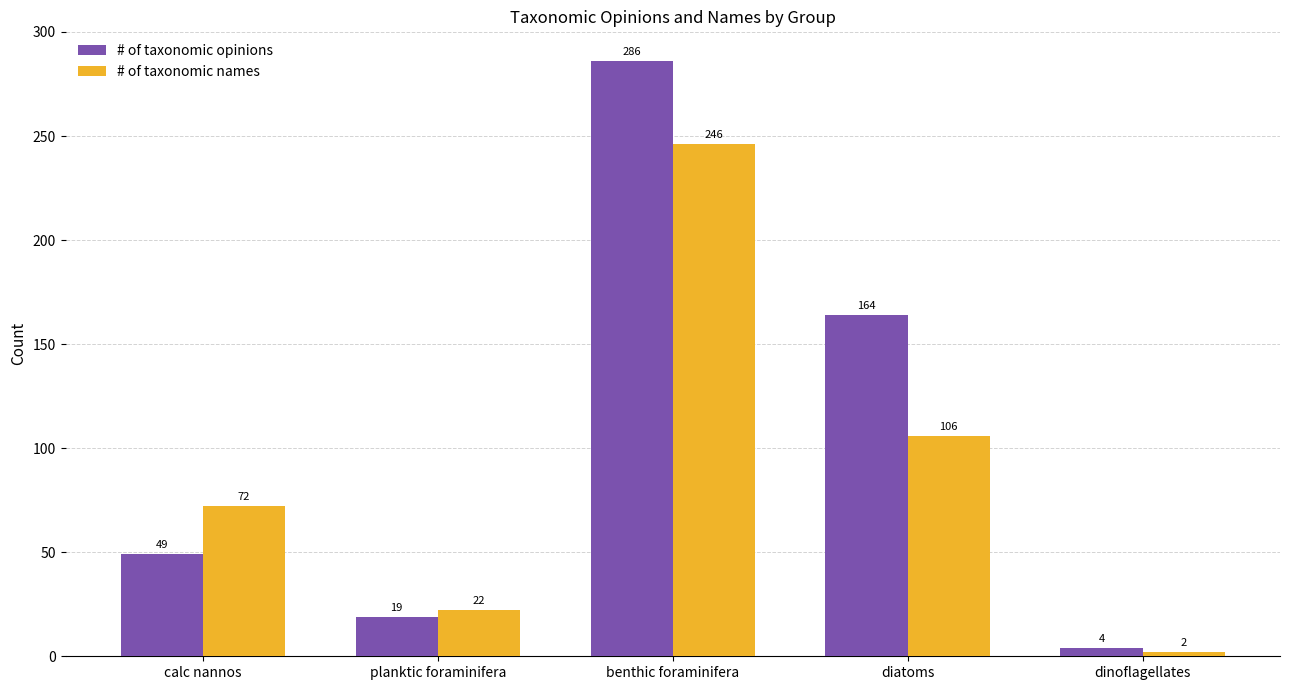

Between calc nannos and benthic foraminifera, which series saw the biggest shift?

# of taxonomic opinions